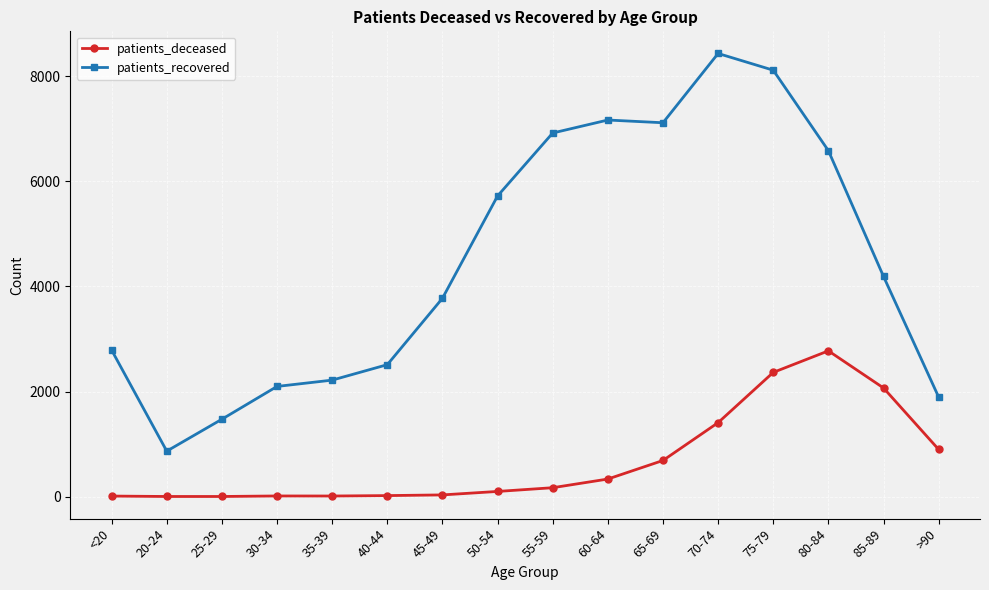

What is the difference between the maximum and minimum values in the patients_deceased series?

2771